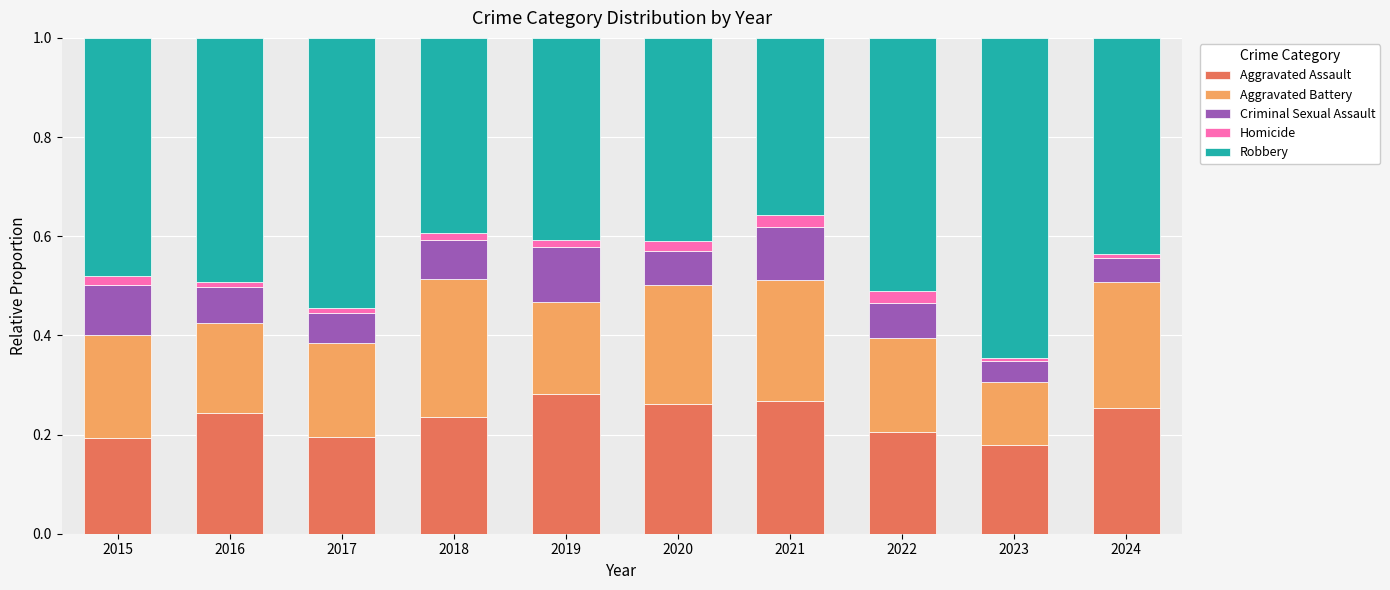

True or false: Aggravated Assault has a value of 0.2 at 2016.

True